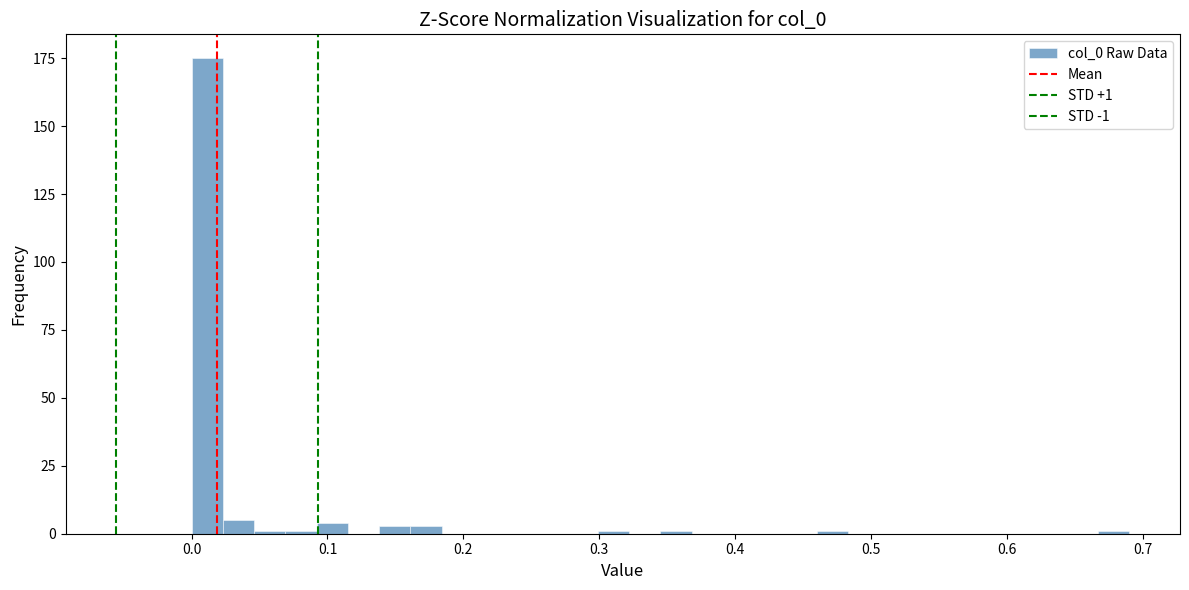

Around what value on the x-axis is the tallest bar? Give the approximate position of its centre, as read against the axis.

0.01